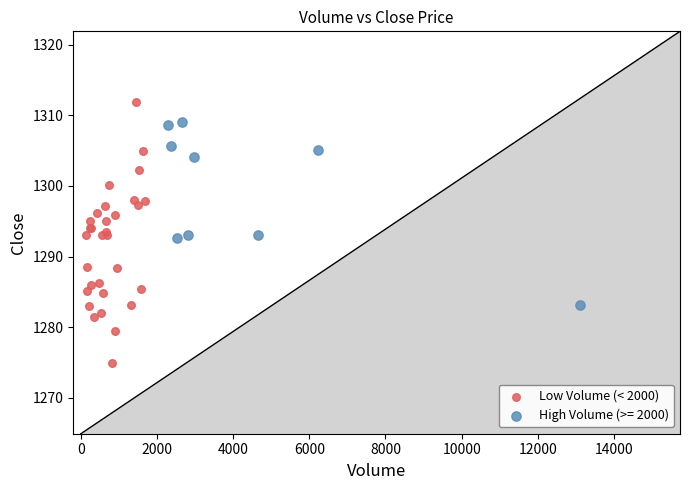

Which series has the largest Y range (max minus min)?

Low Volume (< 2000)